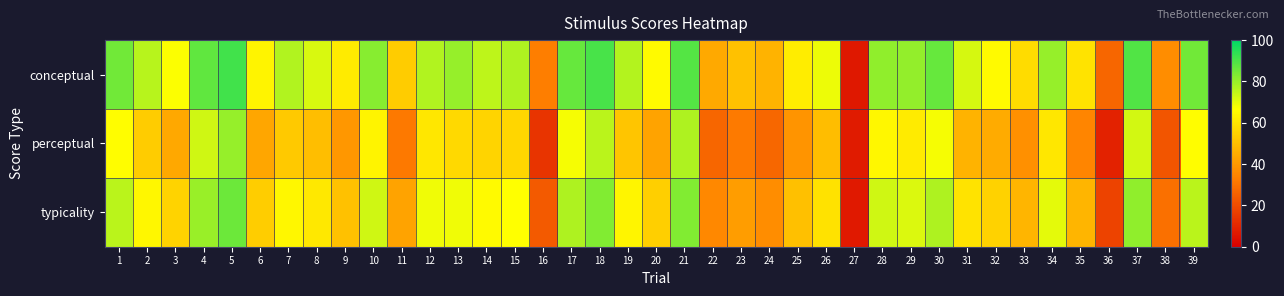

What is the total value across all series at 19?

192.3